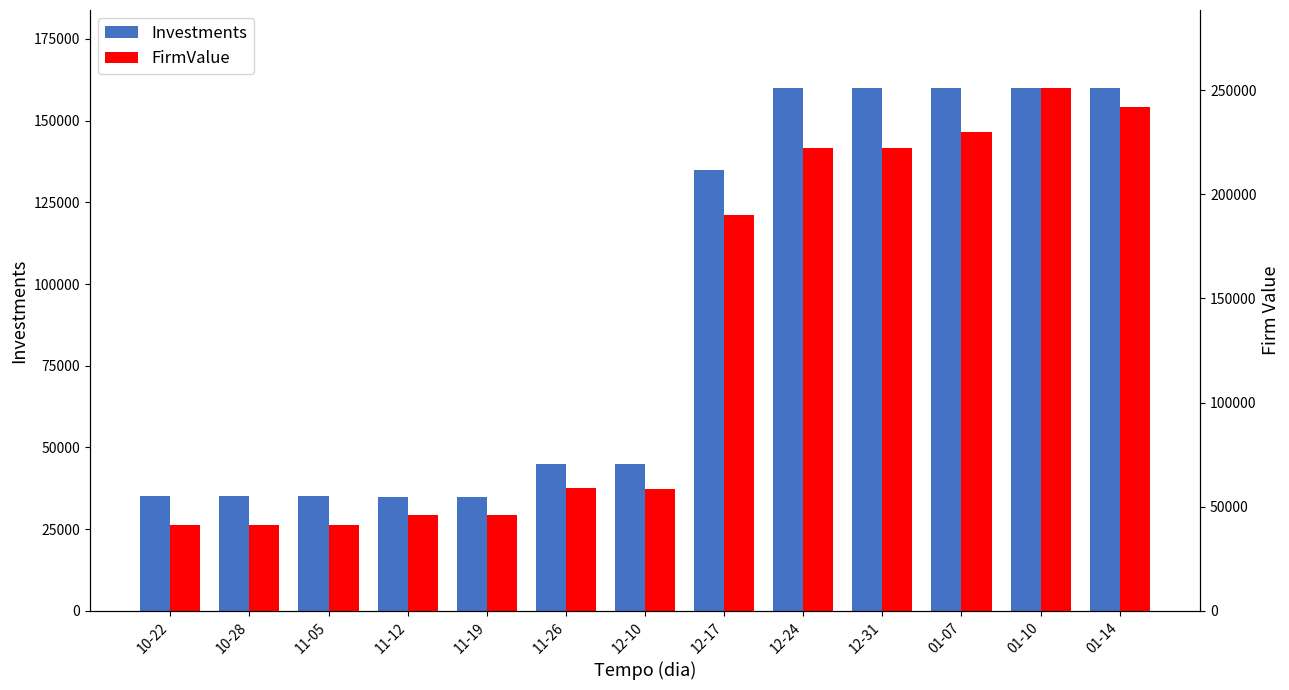

Reading left to right, extract all data points from this chart.

Investments: 35000	35000	35000	34880	34880	44880	44880	134880	159880	159880	159880	159880	159880
FirmValue: 41200	41200	41200	46100	46100	59050	58500	190050	222250	222250	230000	250800	242050